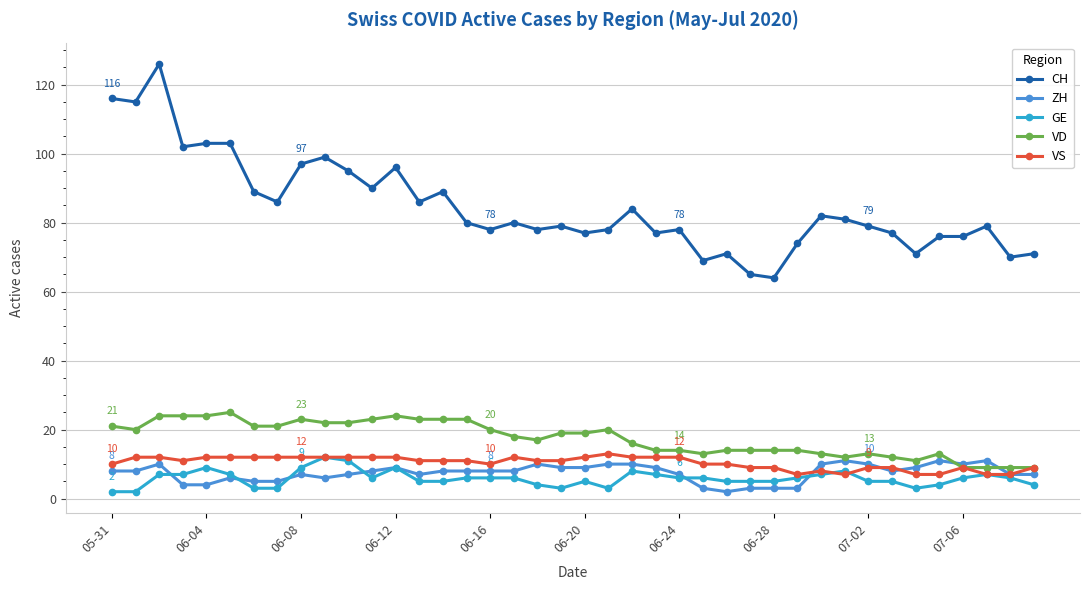

True or false: GE and CH cross at least once.

False